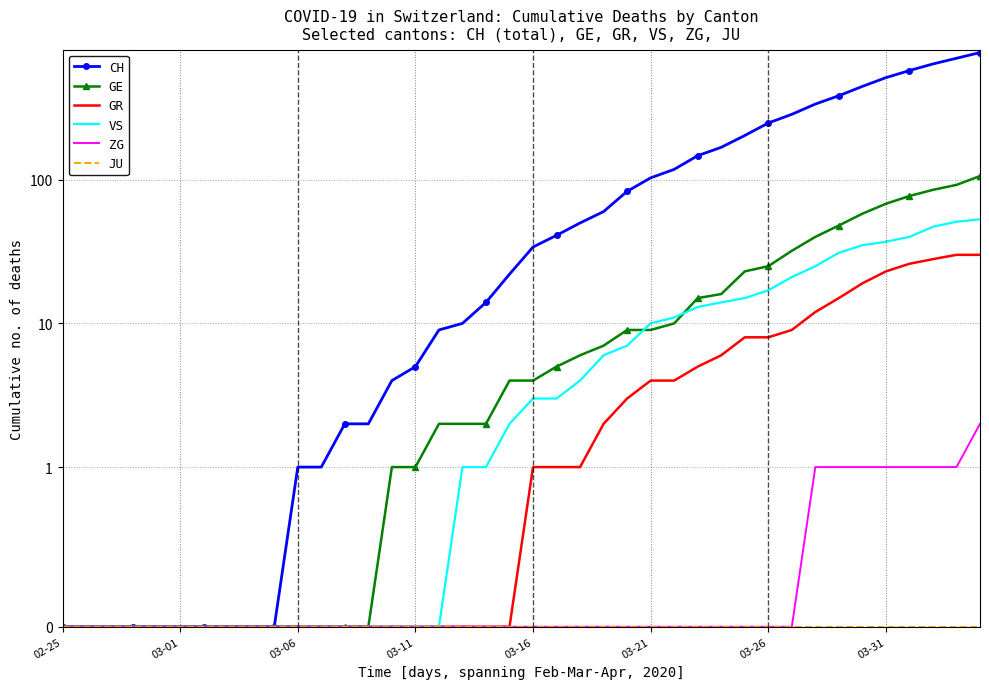

What is the highest value of the GE series?

106